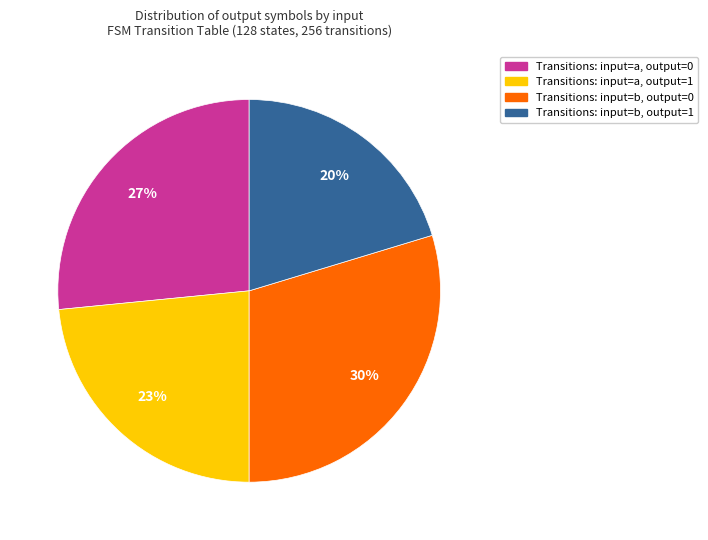

Count the number of slices in the pie.

4